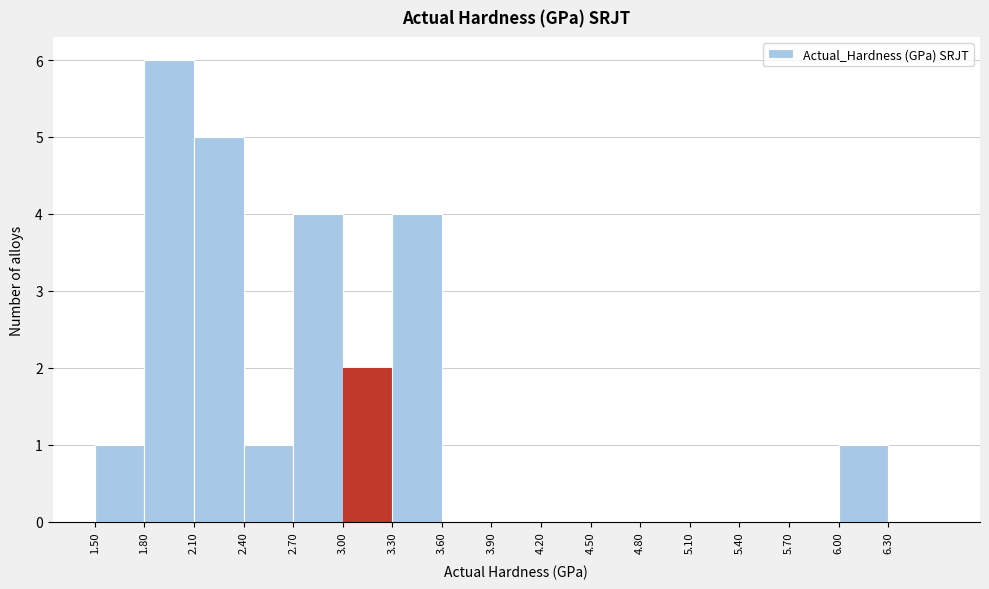

Which range on the x-axis has the tallest bar?

1.8 to 2.1